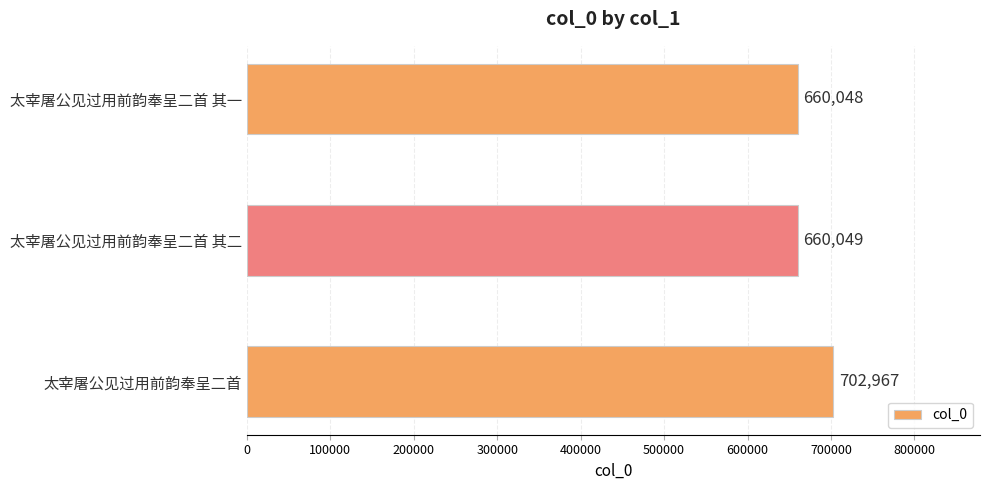

Does the chart contain stacked bars?

No